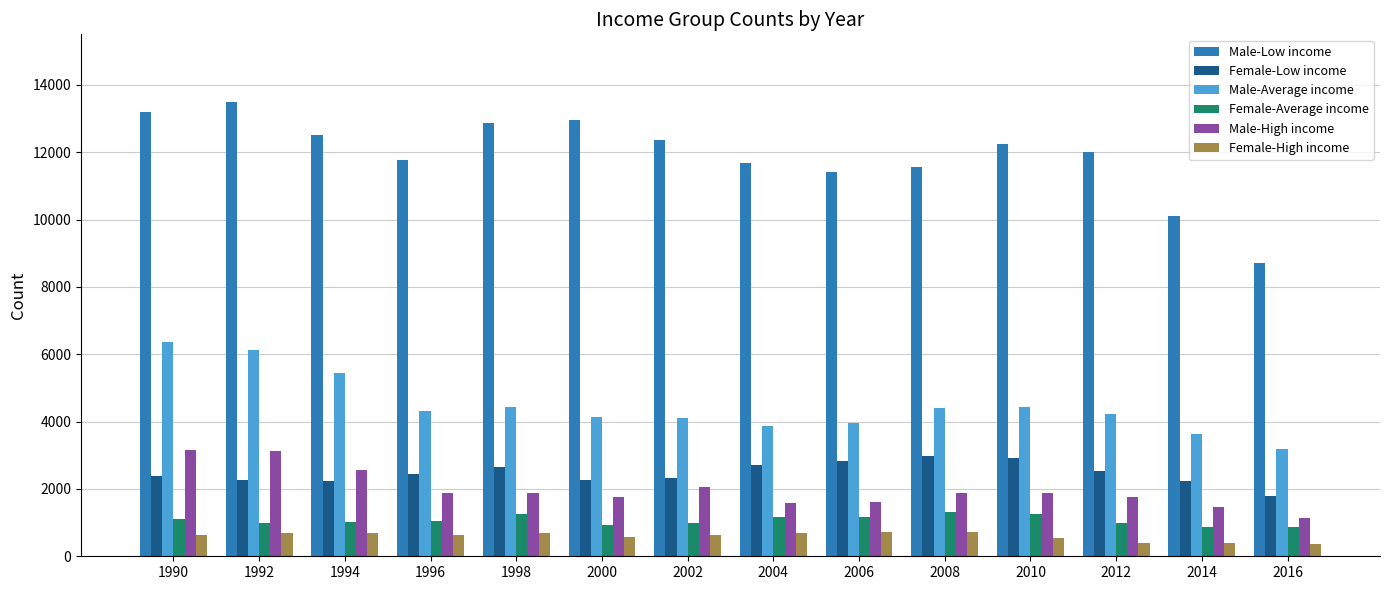

What is the total value across all series at 2000?

22619